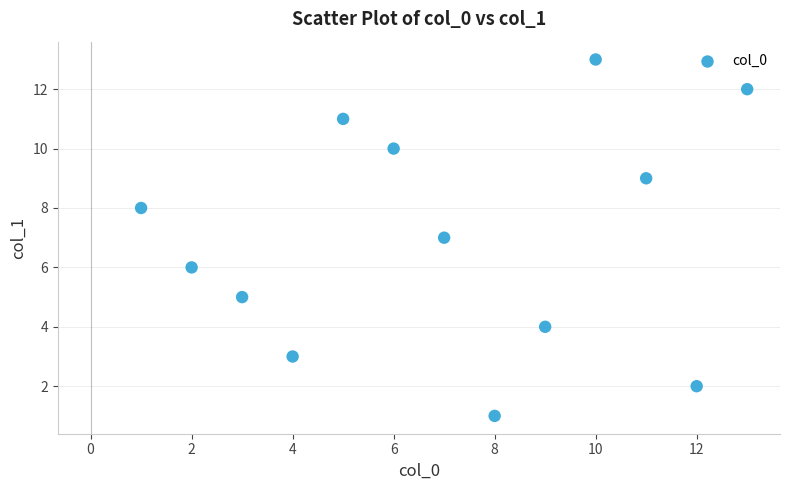

What is the range of Y values (max minus min)?

12